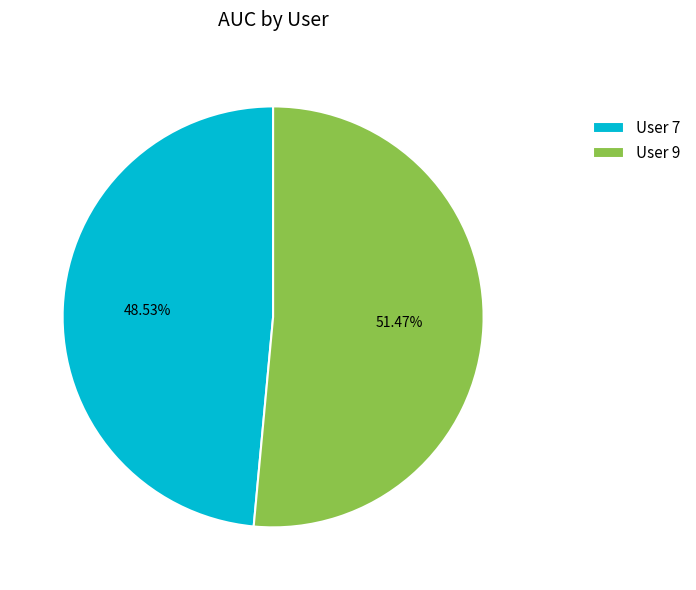

Which slice is the largest?

User 9